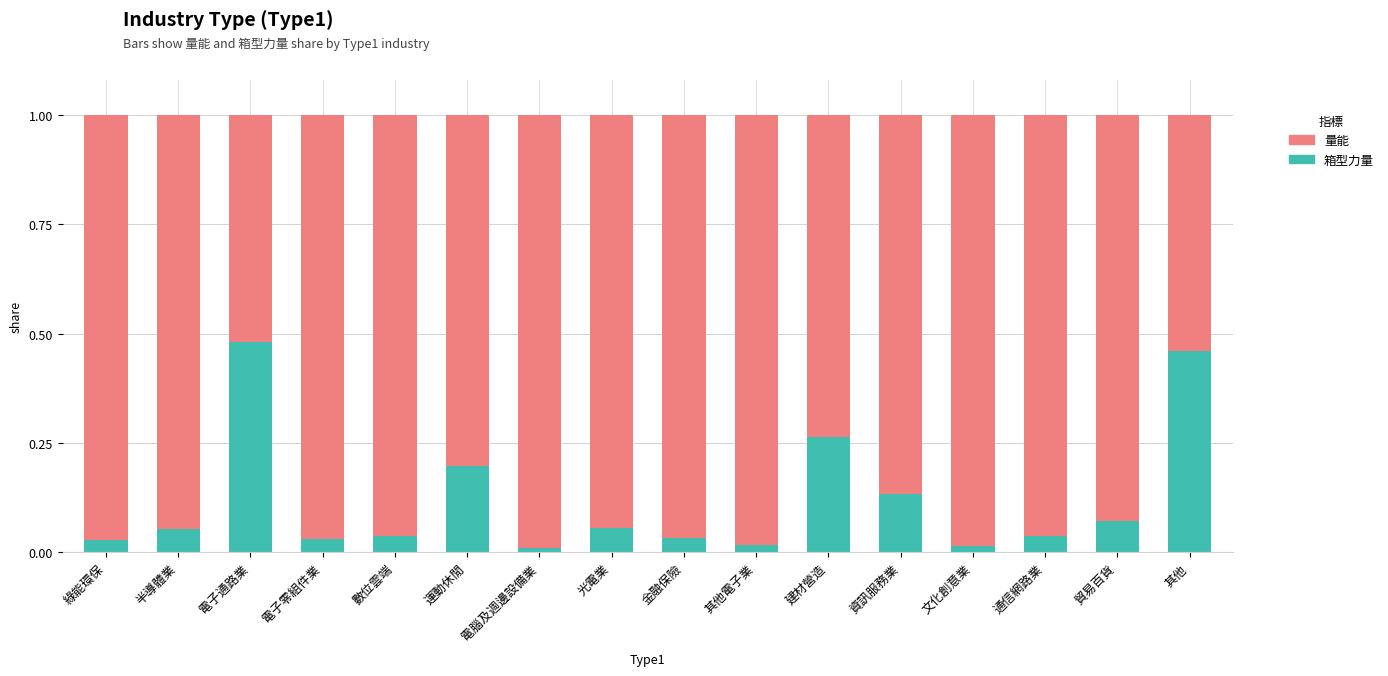

True or false: 箱型力量 has a value of 0.0 at 貿易百貨.

False